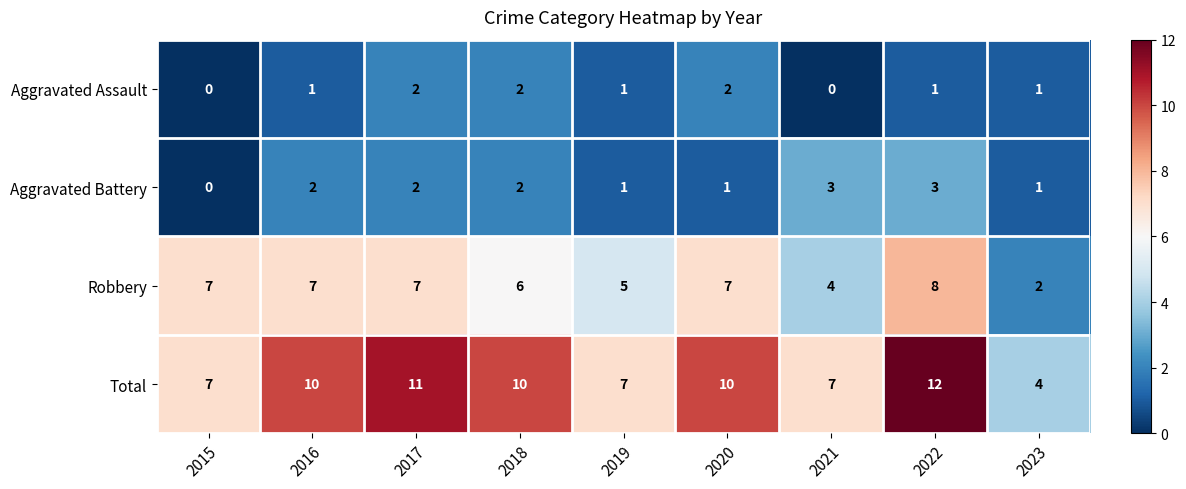

Which label corresponds to the largest value in the chart?

2022